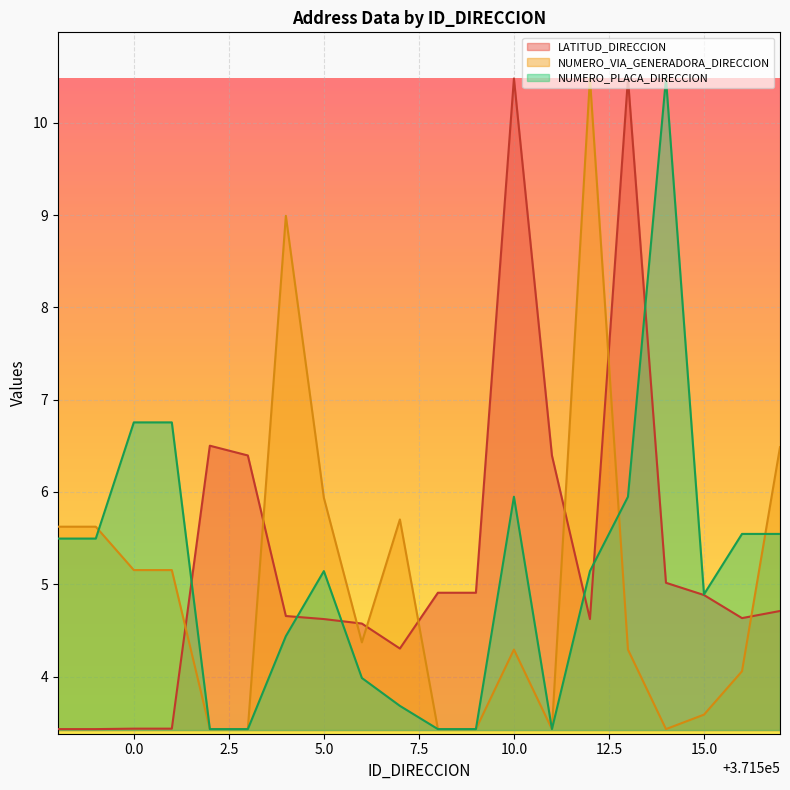

What is the lowest value of the LATITUD_DIRECCION series?

3.4